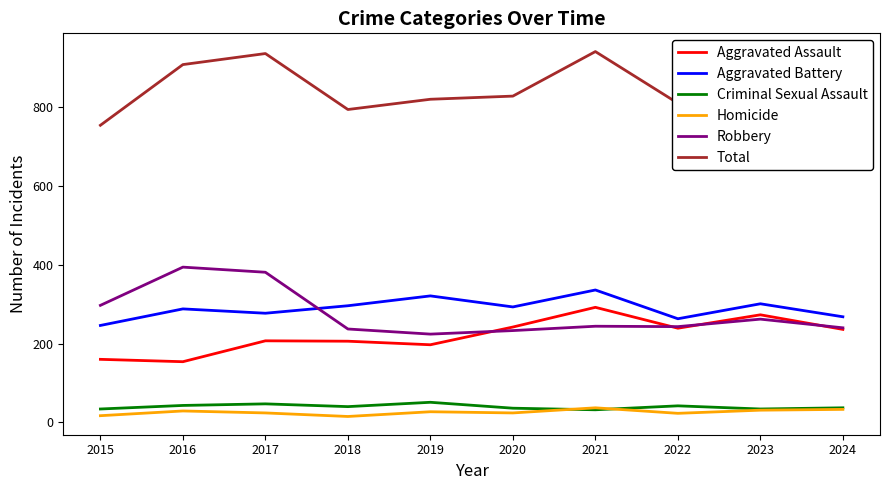

What is the difference between the highest and lowest values at 2019?

793